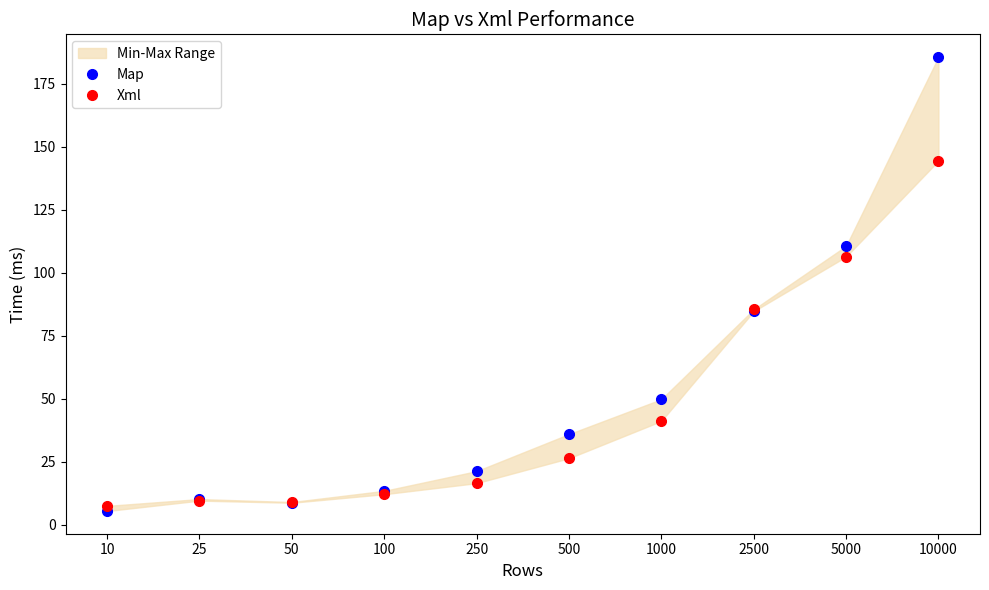

Is the value of Map at 500 greater than the value of Xml at 25?

Yes